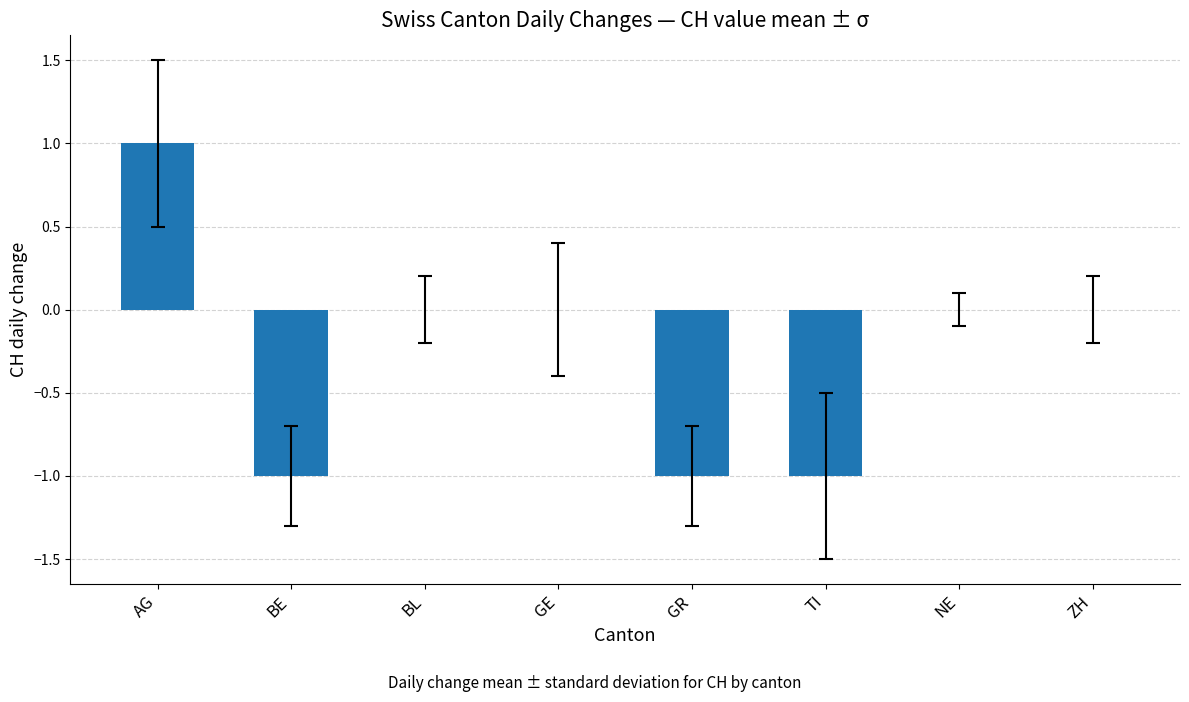

What is the change in value from AG to GE?

-1